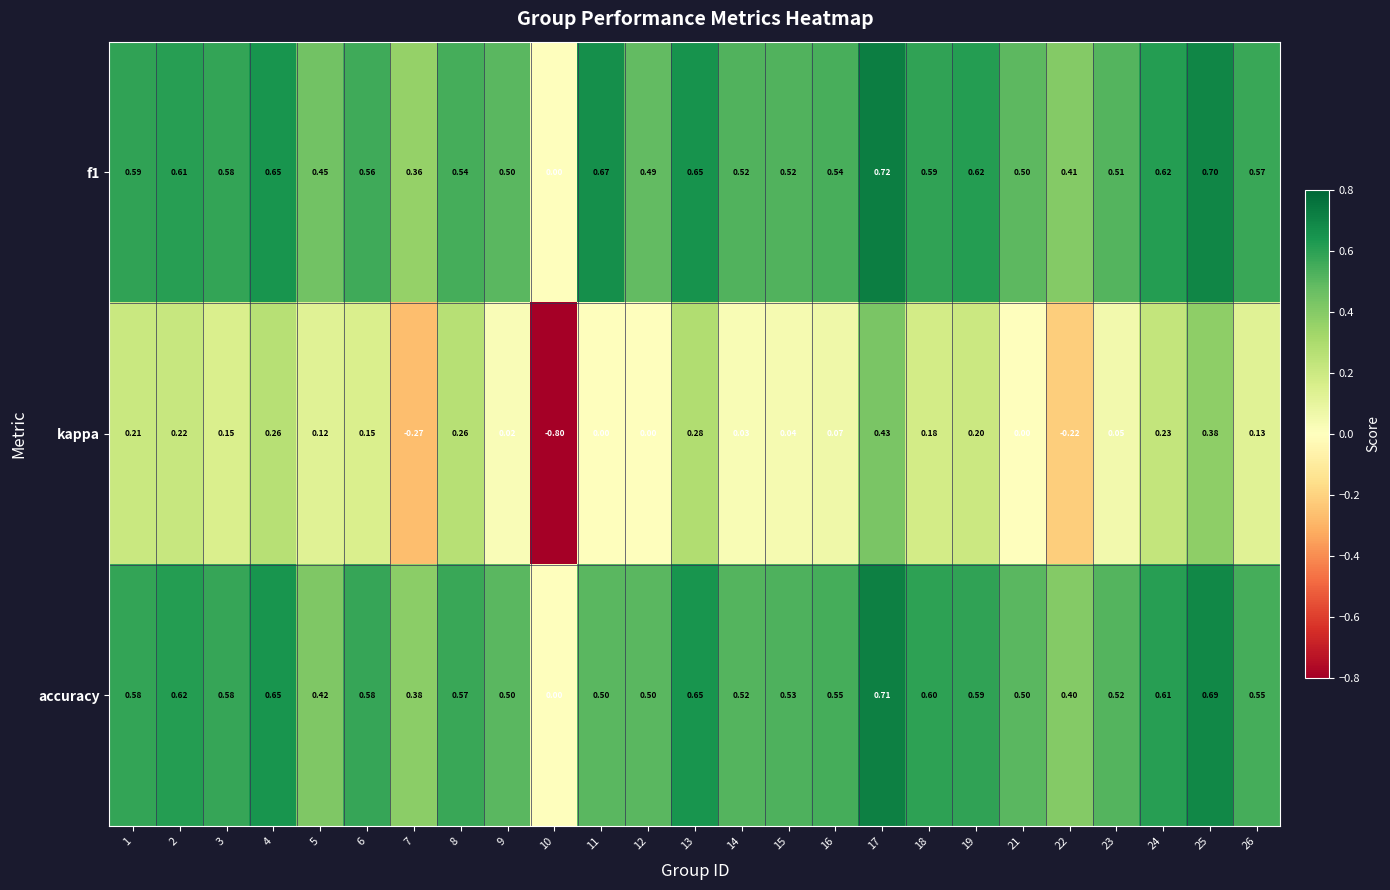

Is the value of f1 at 10 greater than the value of kappa at 22?

Yes